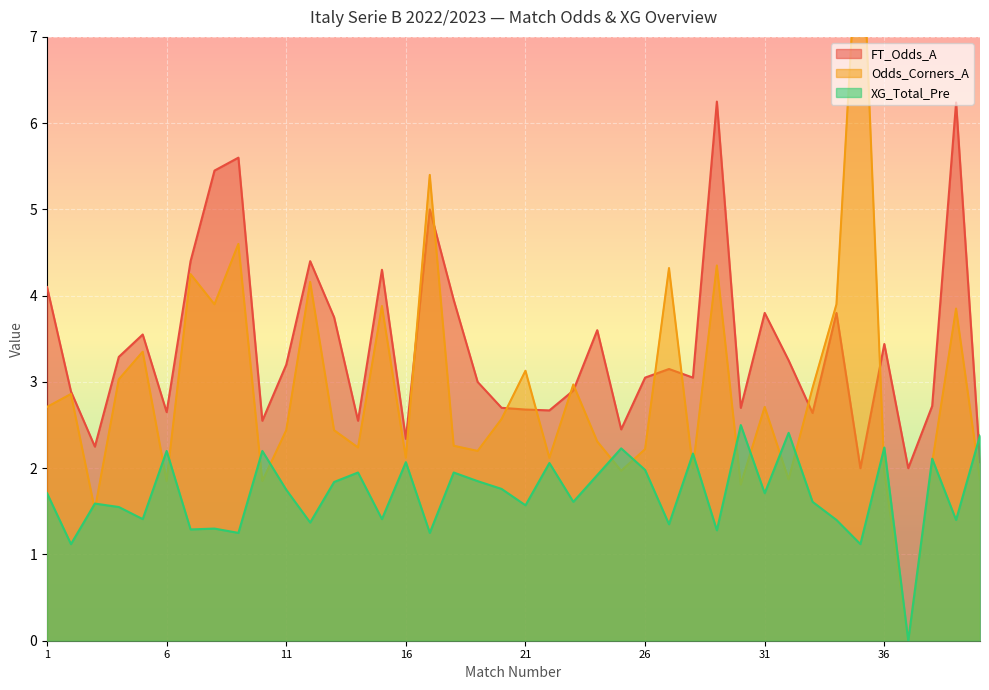

How many values in the XG_Total_Pre series exceed 1?

39